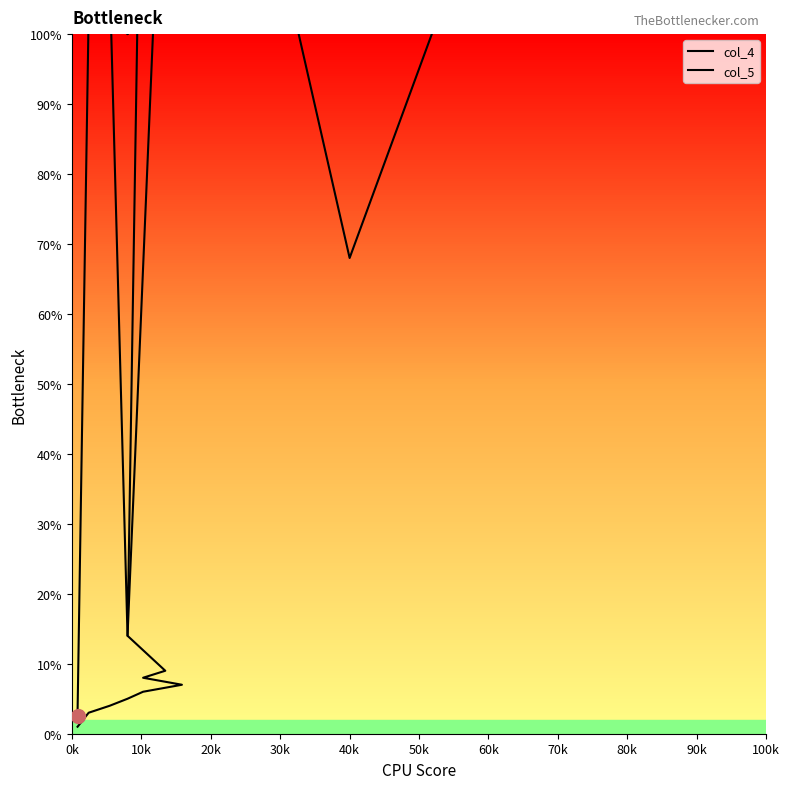

List the series in order of their overall mean, highest first.

col_5, col_4